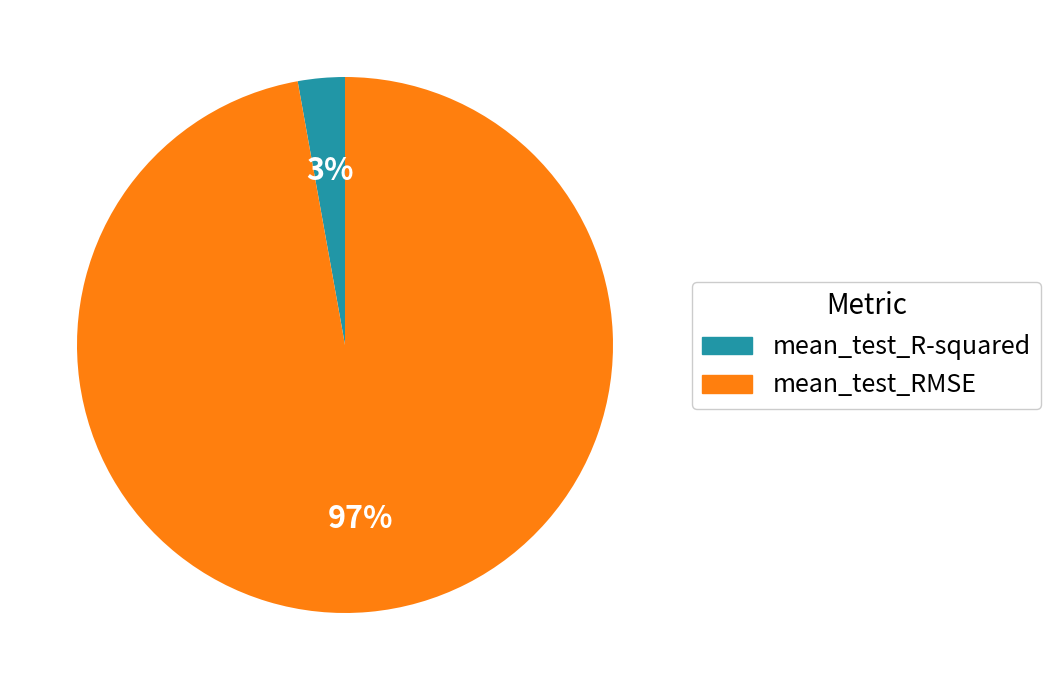

Which has a higher value, mean_test_RMSE or mean_test_R-squared?

mean_test_RMSE